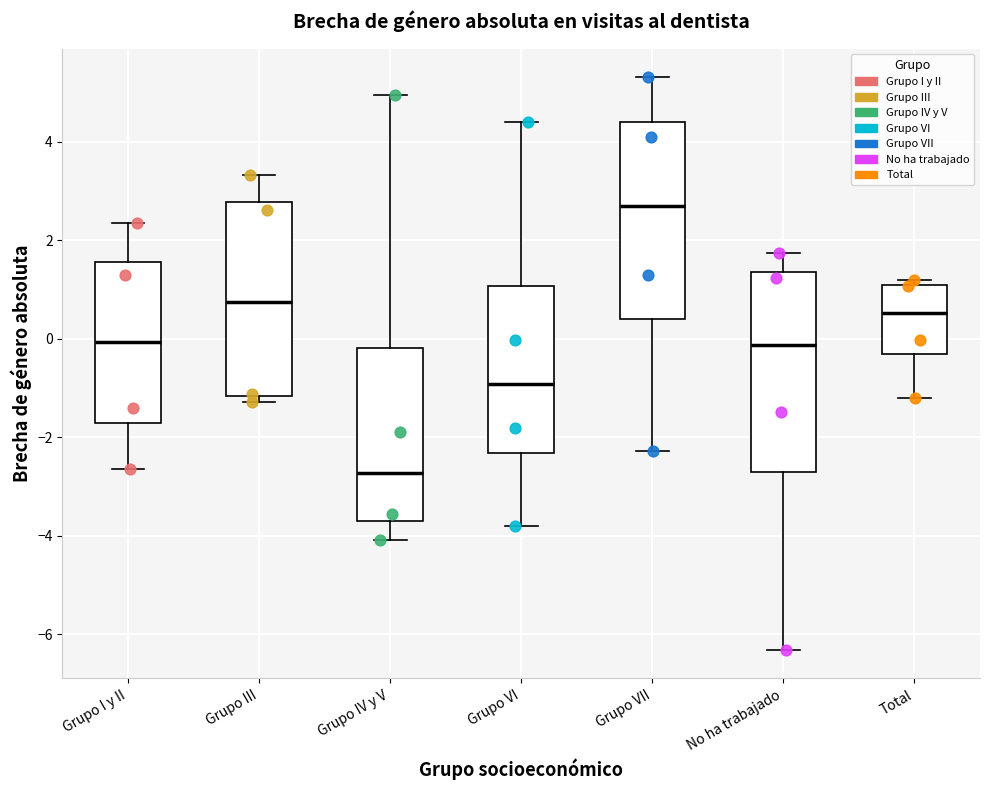

Reading left to right, transcribe this box plot: for each box, give where its median line is, the range the box spans, and where its two whiskers end, as read against the y-axis. The values are not printed on the chart, so give them approximately, as read against the axis.

Grupo I y II: median 0.0, box -1.8 to 1.6, whiskers -2.6 to 2.4
Grupo III: median 0.8, box -1.2 to 2.8, whiskers -1.2 (just below the box's lower edge) to 3.4
Grupo IV y V: median -2.8, box -3.6 to -0.2, whiskers -4.0 to 5.0
Grupo VI: median -1.0, box -2.4 to 1.0, whiskers -3.8 to 4.4
Grupo VII: median 2.6, box 0.4 to 4.4, whiskers -2.2 to 5.4
No ha trabajado: median -0.2, box -2.6 to 1.4, whiskers -6.4 to 1.8
Total: median 0.6, box -0.4 to 1.0, whiskers -1.2 to 1.2